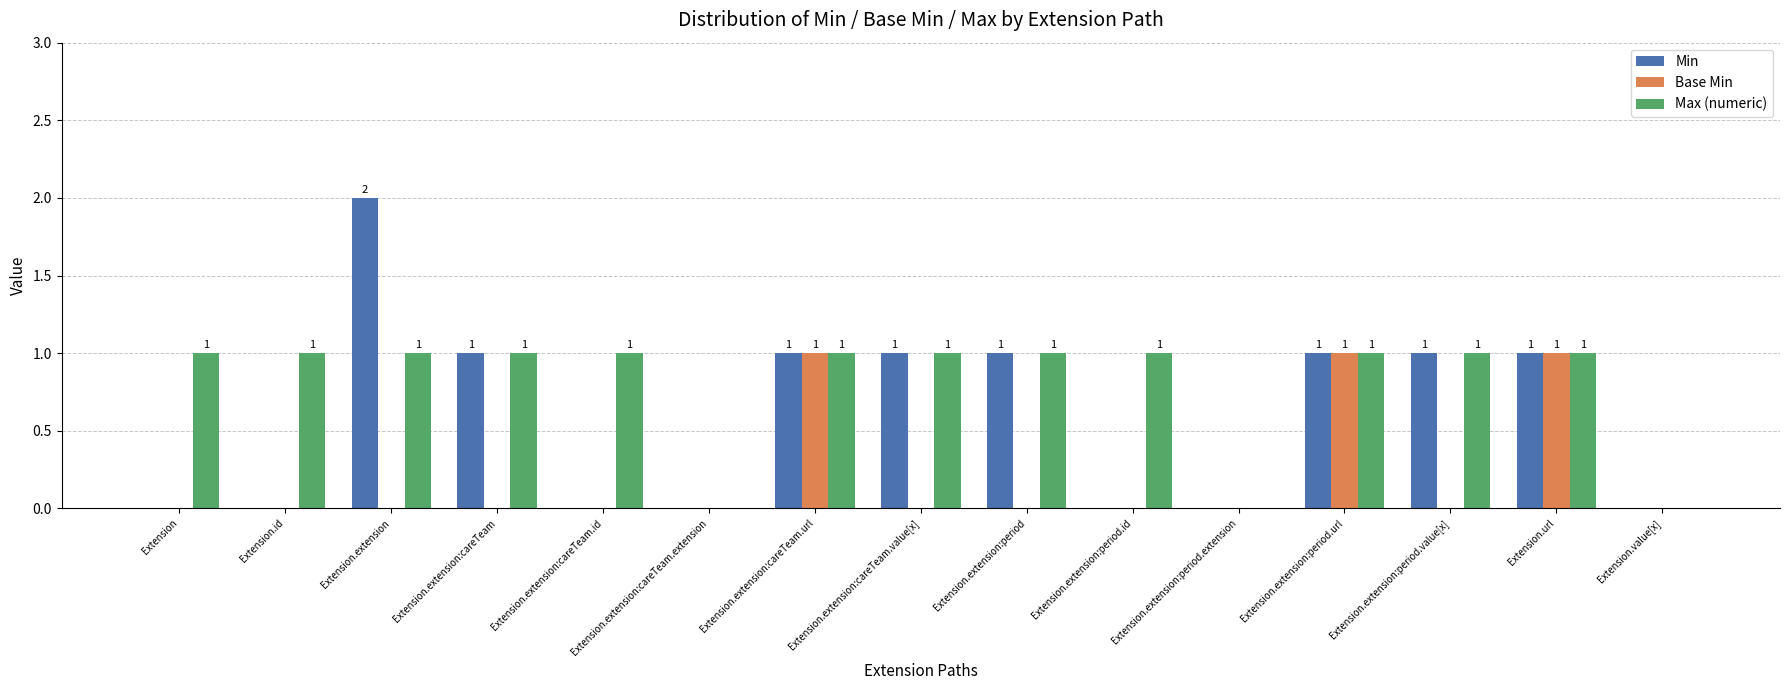

Reading right to left, what are all the values shown in this chart?

Min: Extension.value[x]=0	Extension.url=1	Extension.extension:period.value[x]=1	Extension.extension:period.url=1	Extension.extension:period.extension=0	Extension.extension:period.id=0	Extension.extension:period=1	Extension.extension:careTeam.value[x]=1	Extension.extension:careTeam.url=1	Extension.extension:careTeam.extension=0	Extension.extension:careTeam.id=0	Extension.extension:careTeam=1	Extension.extension=2	Extension.id=0	Extension=0
Base Min: Extension.value[x]=0	Extension.url=1	Extension.extension:period.value[x]=0	Extension.extension:period.url=1	Extension.extension:period.extension=0	Extension.extension:period.id=0	Extension.extension:period=0	Extension.extension:careTeam.value[x]=0	Extension.extension:careTeam.url=1	Extension.extension:careTeam.extension=0	Extension.extension:careTeam.id=0	Extension.extension:careTeam=0	Extension.extension=0	Extension.id=0	Extension=0
Max (numeric): Extension.value[x]=0	Extension.url=1	Extension.extension:period.value[x]=1	Extension.extension:period.url=1	Extension.extension:period.extension=0	Extension.extension:period.id=1	Extension.extension:period=1	Extension.extension:careTeam.value[x]=1	Extension.extension:careTeam.url=1	Extension.extension:careTeam.extension=0	Extension.extension:careTeam.id=1	Extension.extension:careTeam=1	Extension.extension=1	Extension.id=1	Extension=1